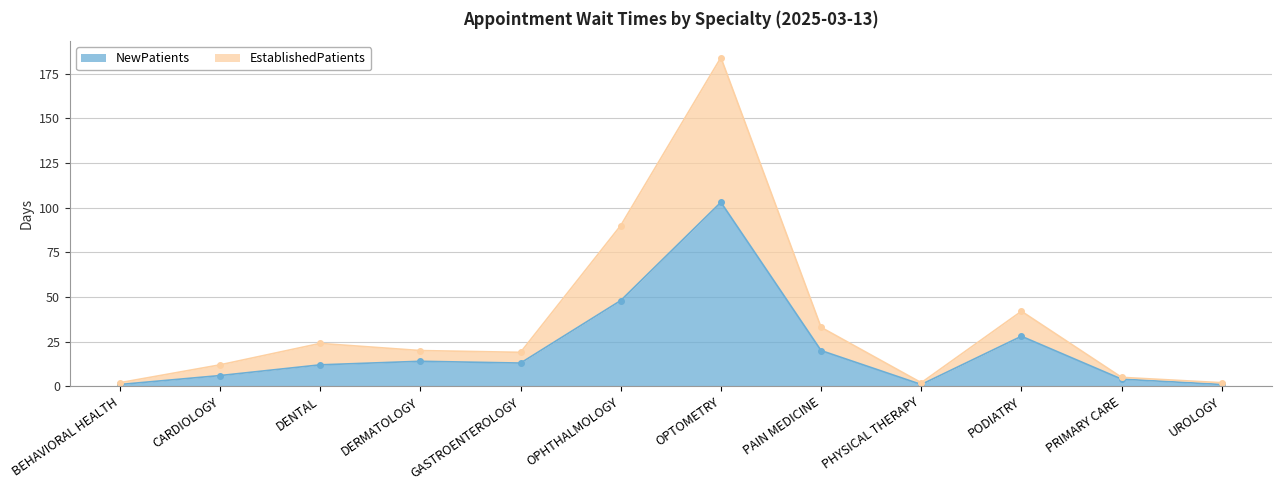

What is the label of the 7th point from the right?

OPHTHALMOLOGY